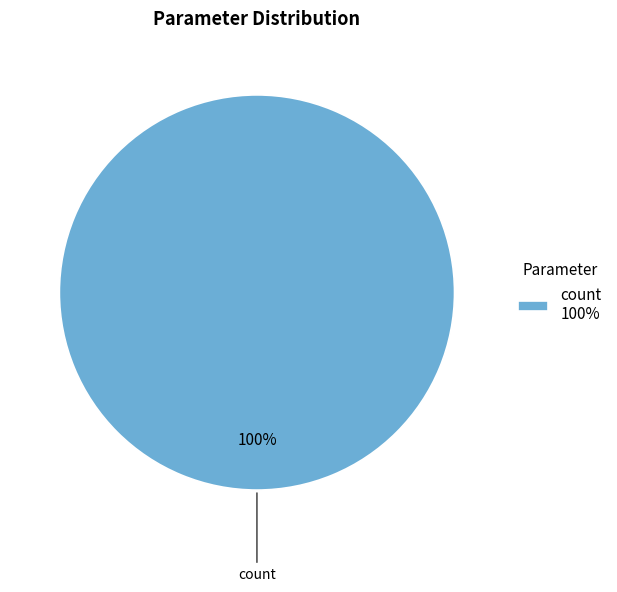

Rank the categories by value from highest to lowest.

count 100%